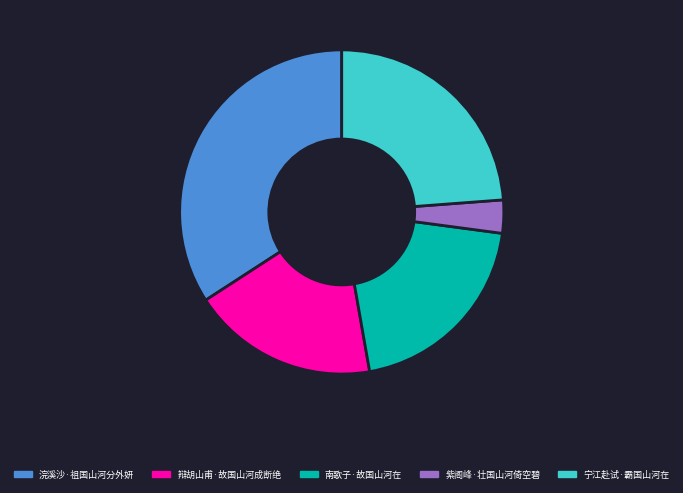

Between 浣溪沙·祖国山河分外妍 and 辩胡山甫·故国山河成断绝, which is larger?

浣溪沙·祖国山河分外妍